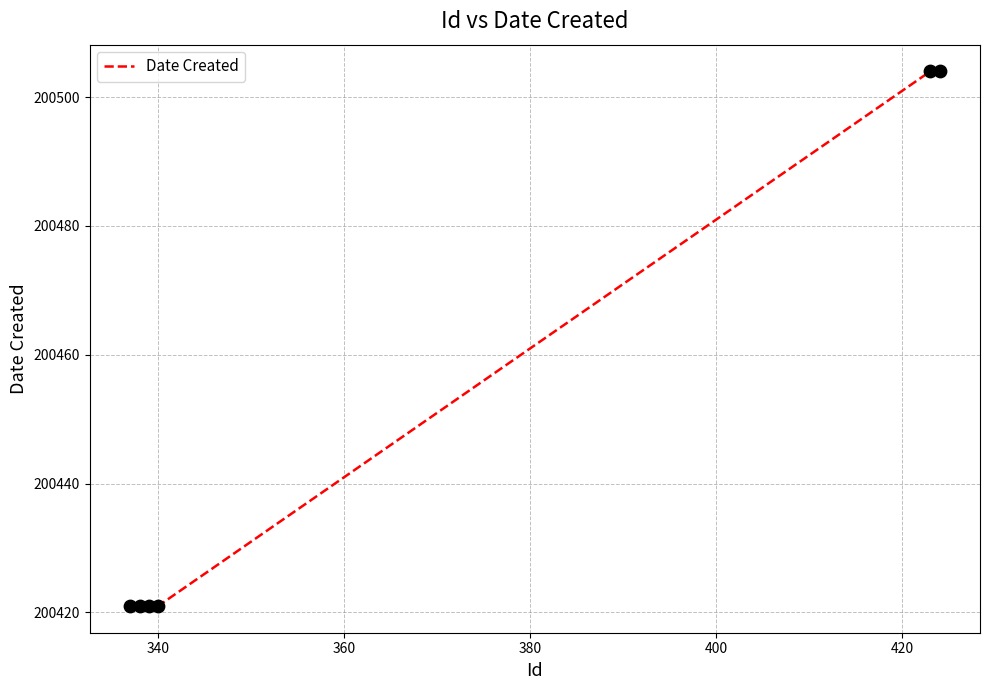

What is the greatest value displayed?

200504